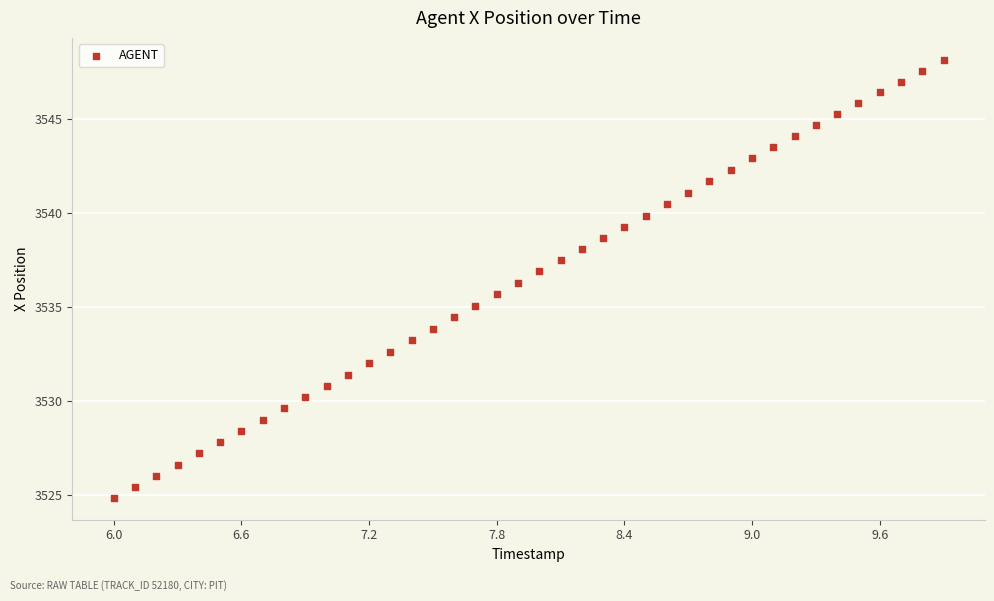

What is the range of X values (max minus min)?

3.9